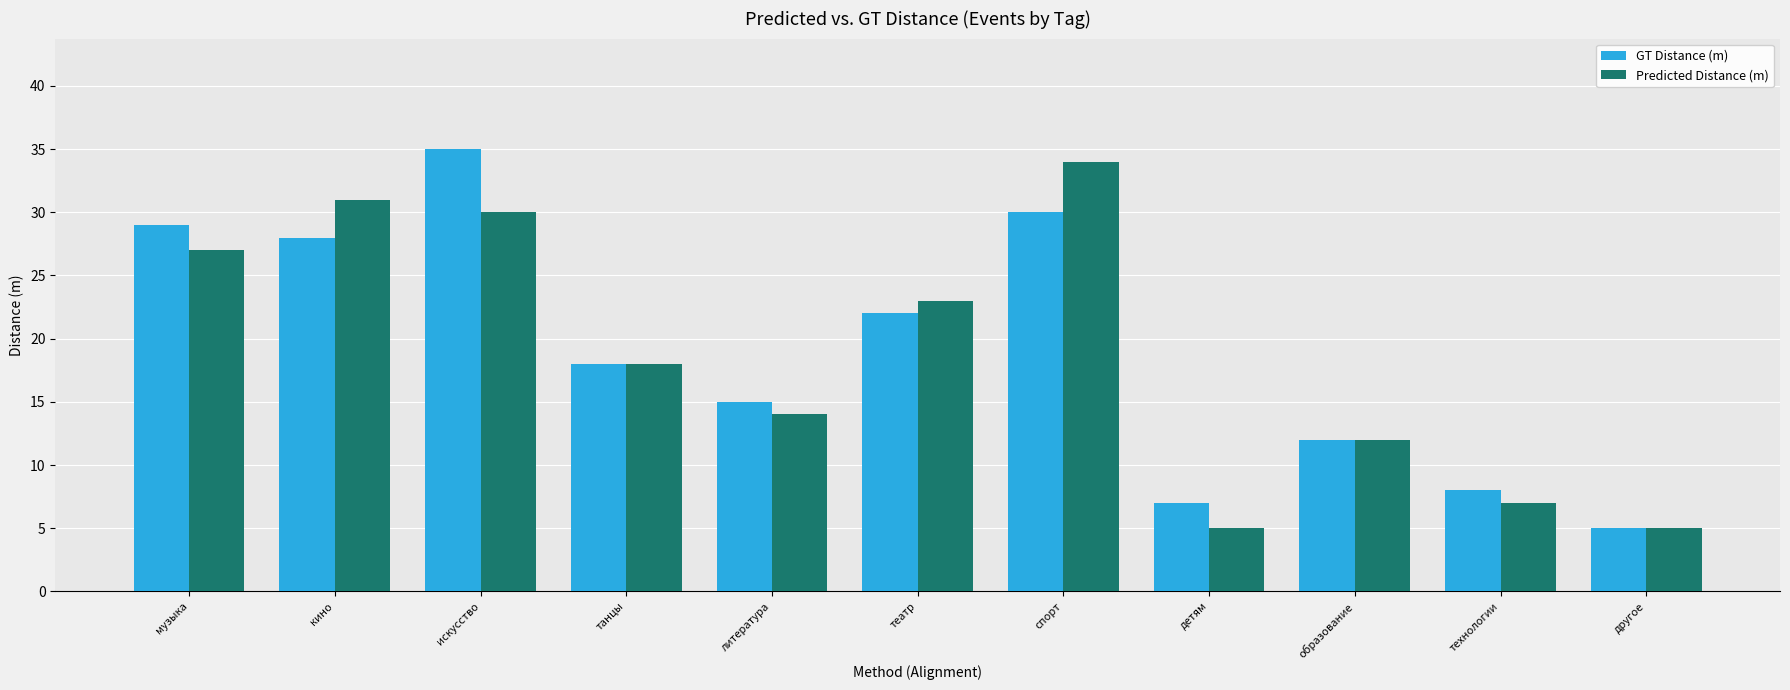

Which category has the highest value in the Predicted Distance (m) series?

спорт